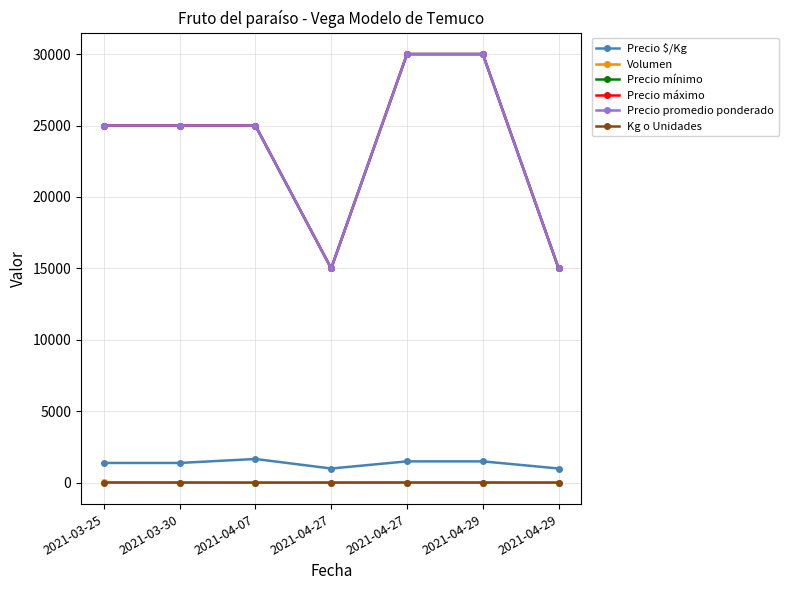

True or false: Kg o Unidades and Precio promedio ponderado cross at least once.

False